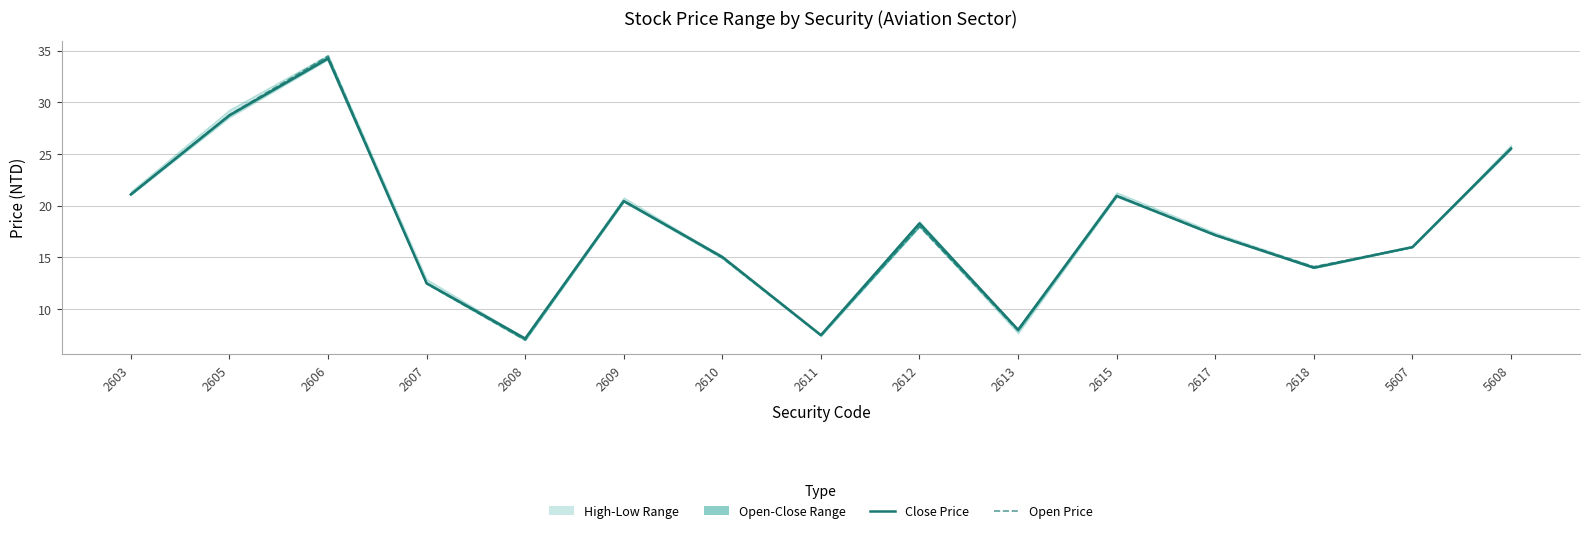

List the series in order of their overall mean, lowest first.

Open Price, Close Price